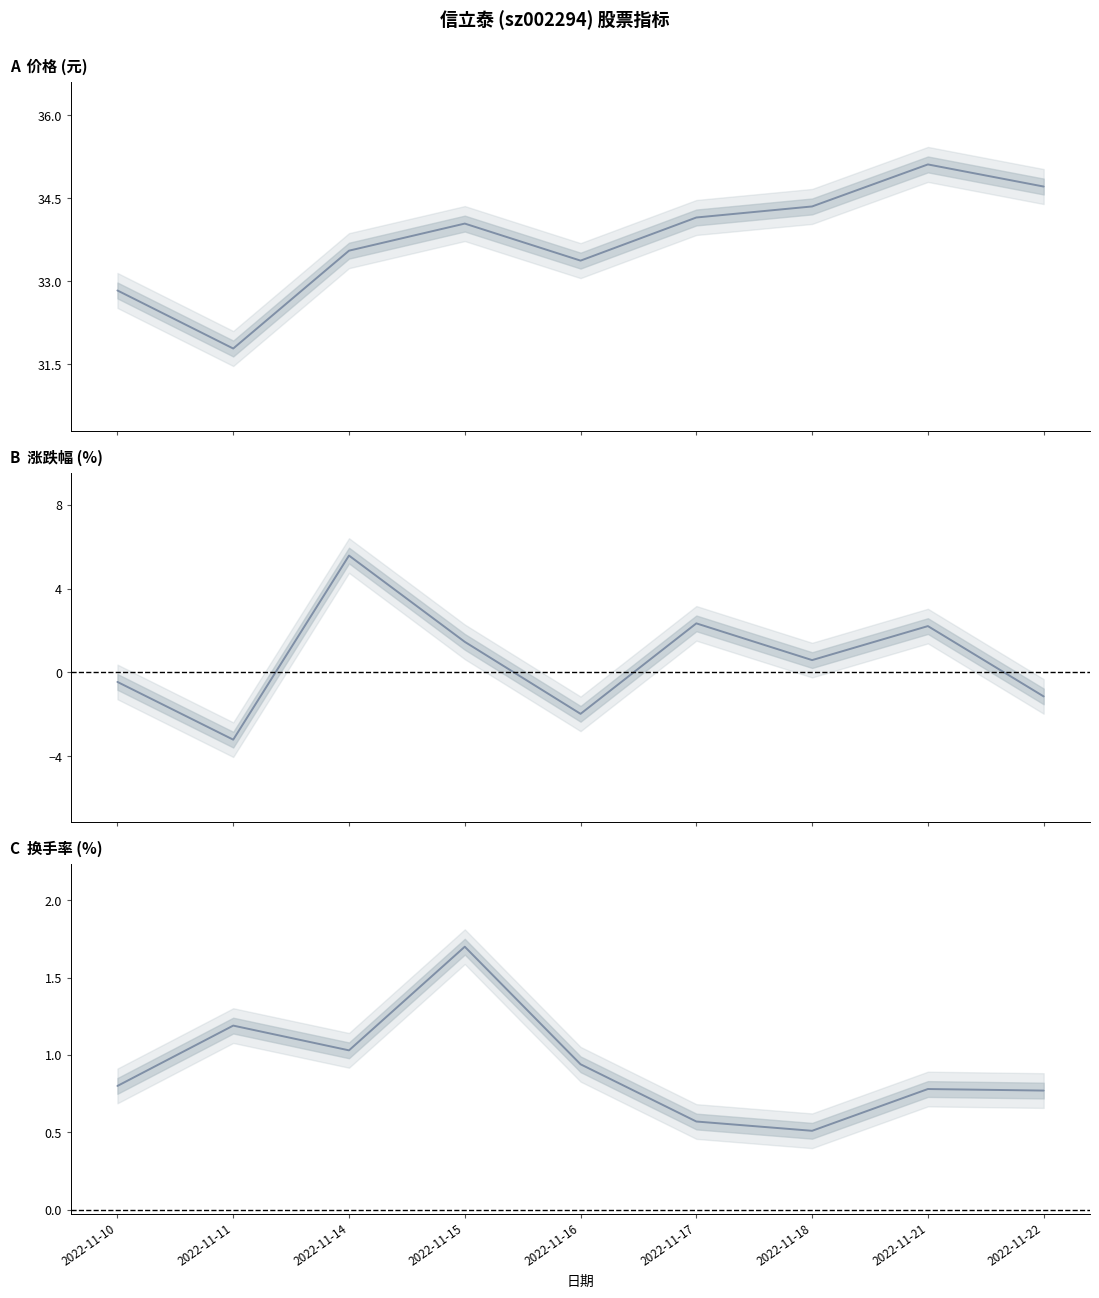

How many intersections are there between 涨跌幅% and 换手率?

4